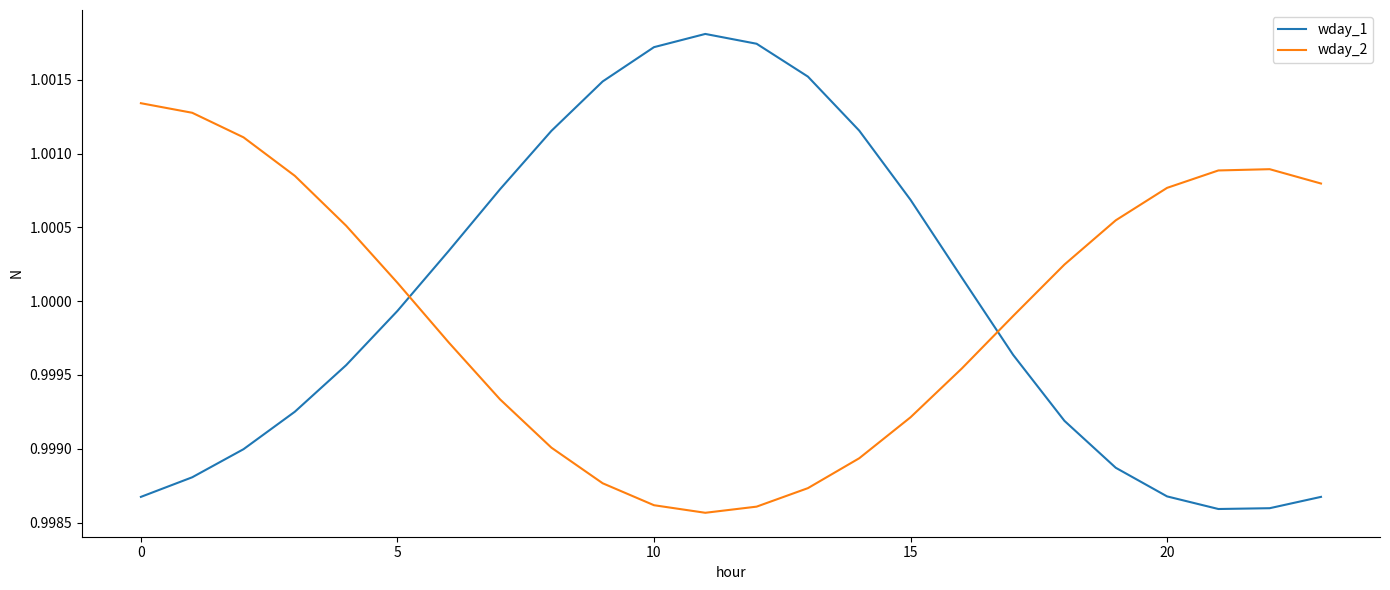

List the series in order of their peak value, lowest first.

wday_2, wday_1